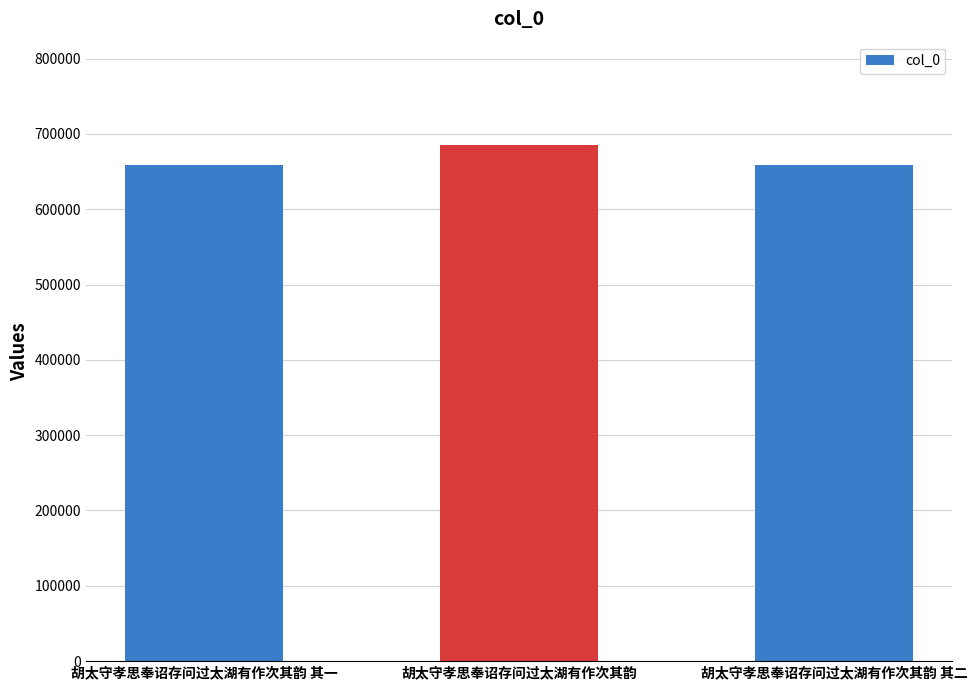

The chart shows a value of 257492 at 胡太守孝思奉诏存问过太湖有作次其韵. True or false?

False